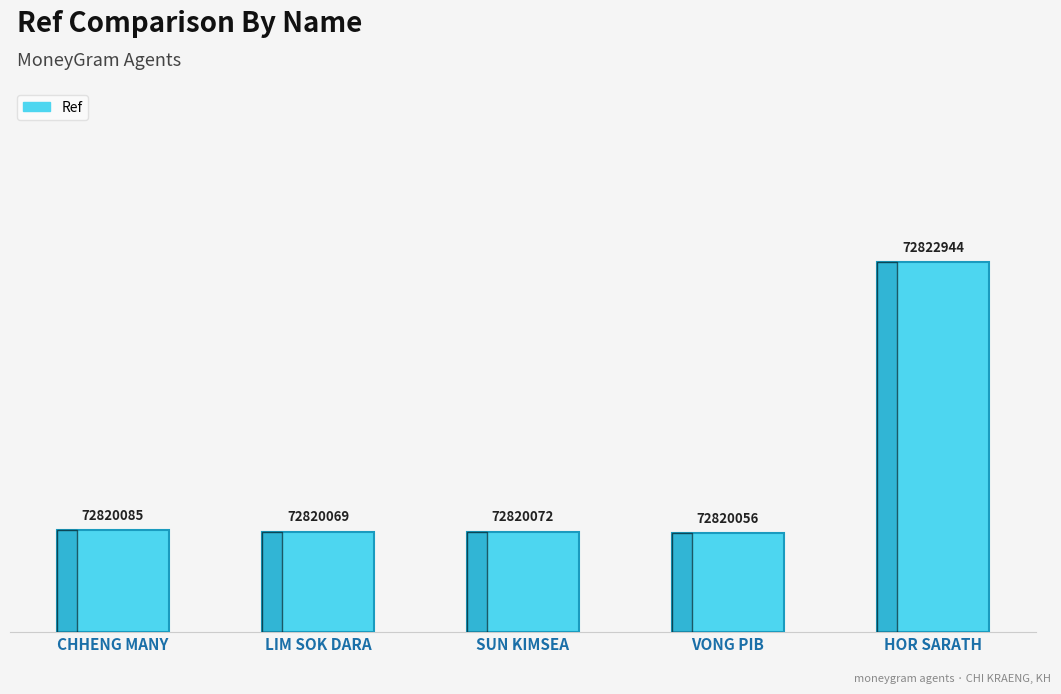

How many bars are there in total?

5